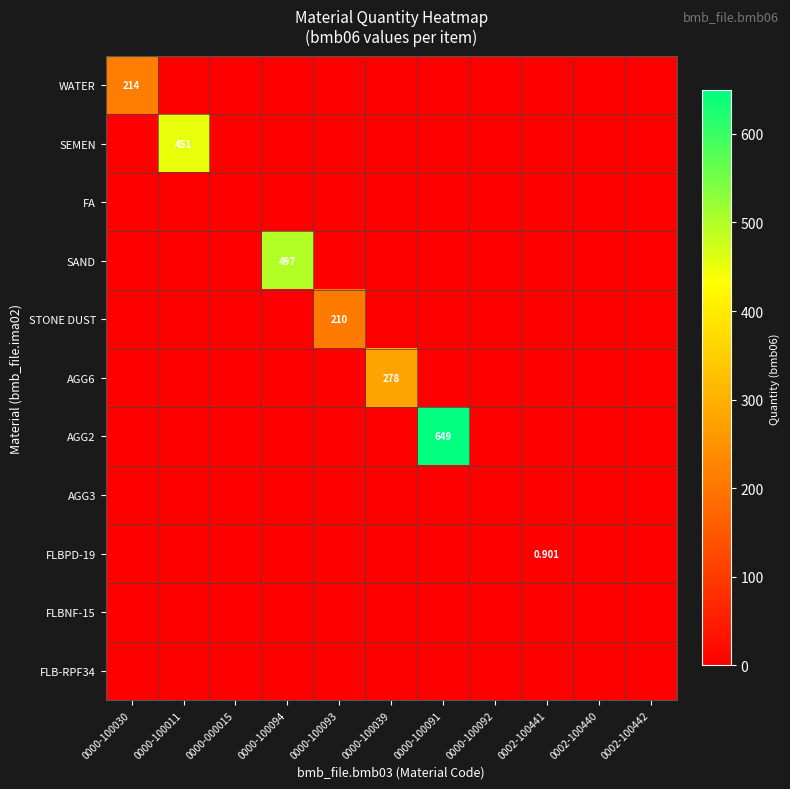

Is the value of STONE DUST at 0000-100093 greater than the value of FLBPD-19 at 0002-100441?

Yes